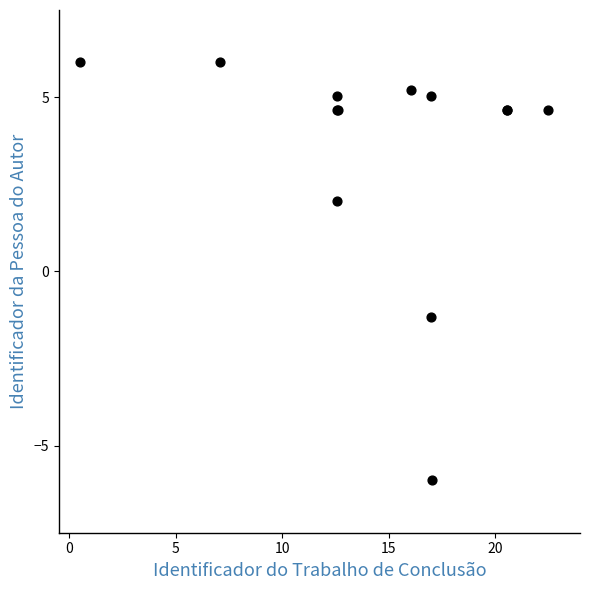

What Y value in the scatter plot is closest to 0?

-1.3